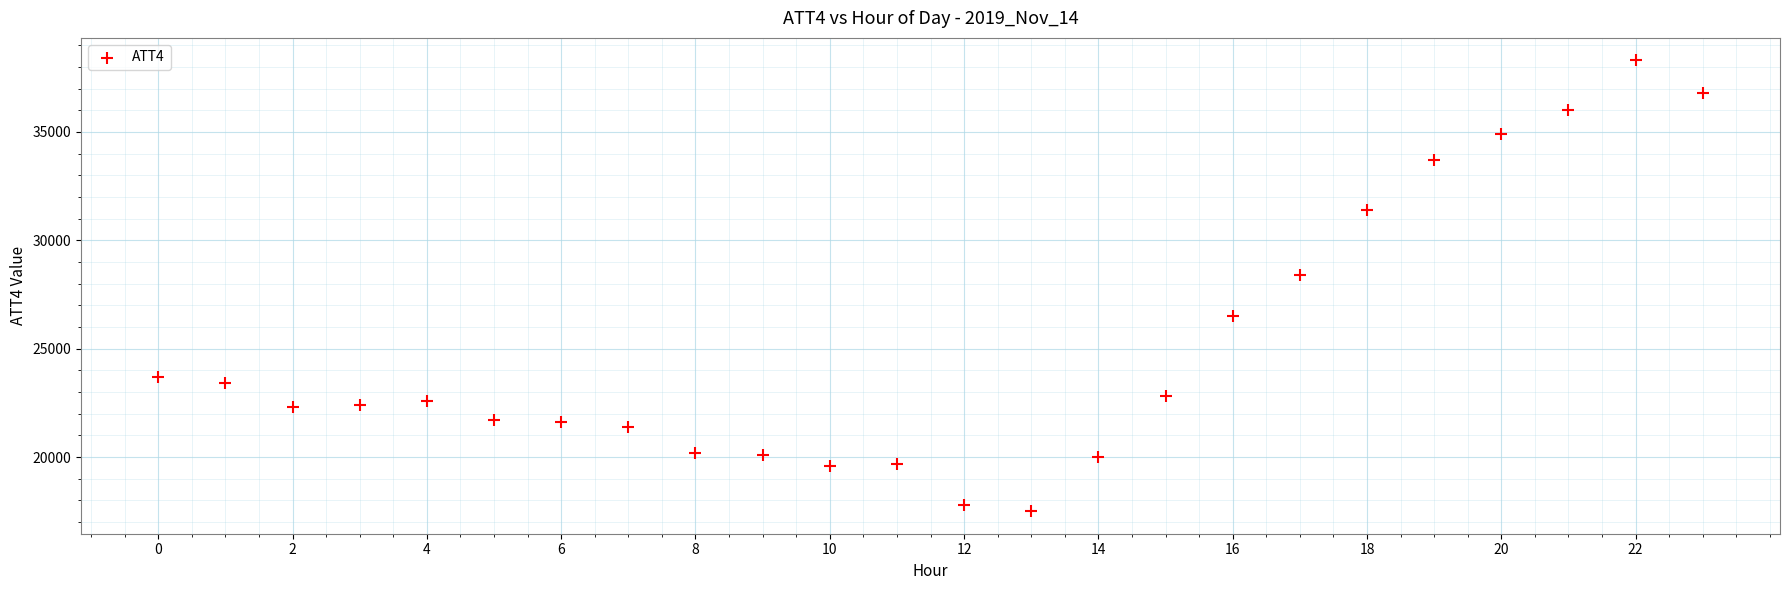

What is the range of Y values (max minus min)?

20800